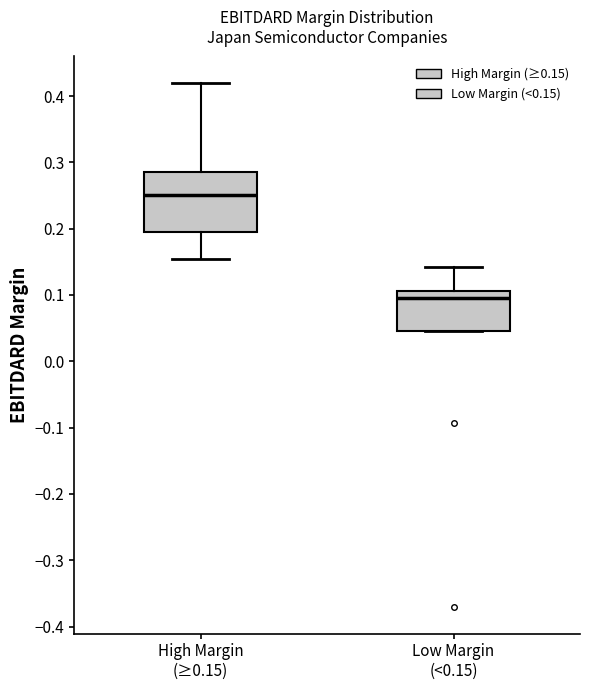

Where is the lower edge of the box for Low Margin (<0.15) on the y-axis? The values are not printed on the chart, so give them approximately, as read against the axis.

0.05